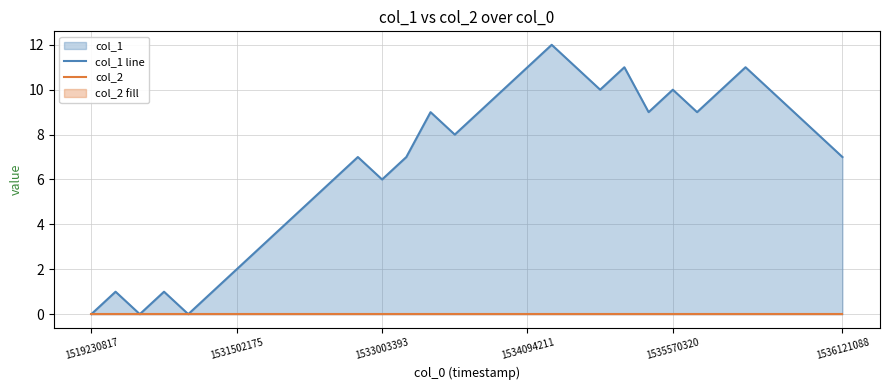

Which category has the lowest value across all series?

1519230817